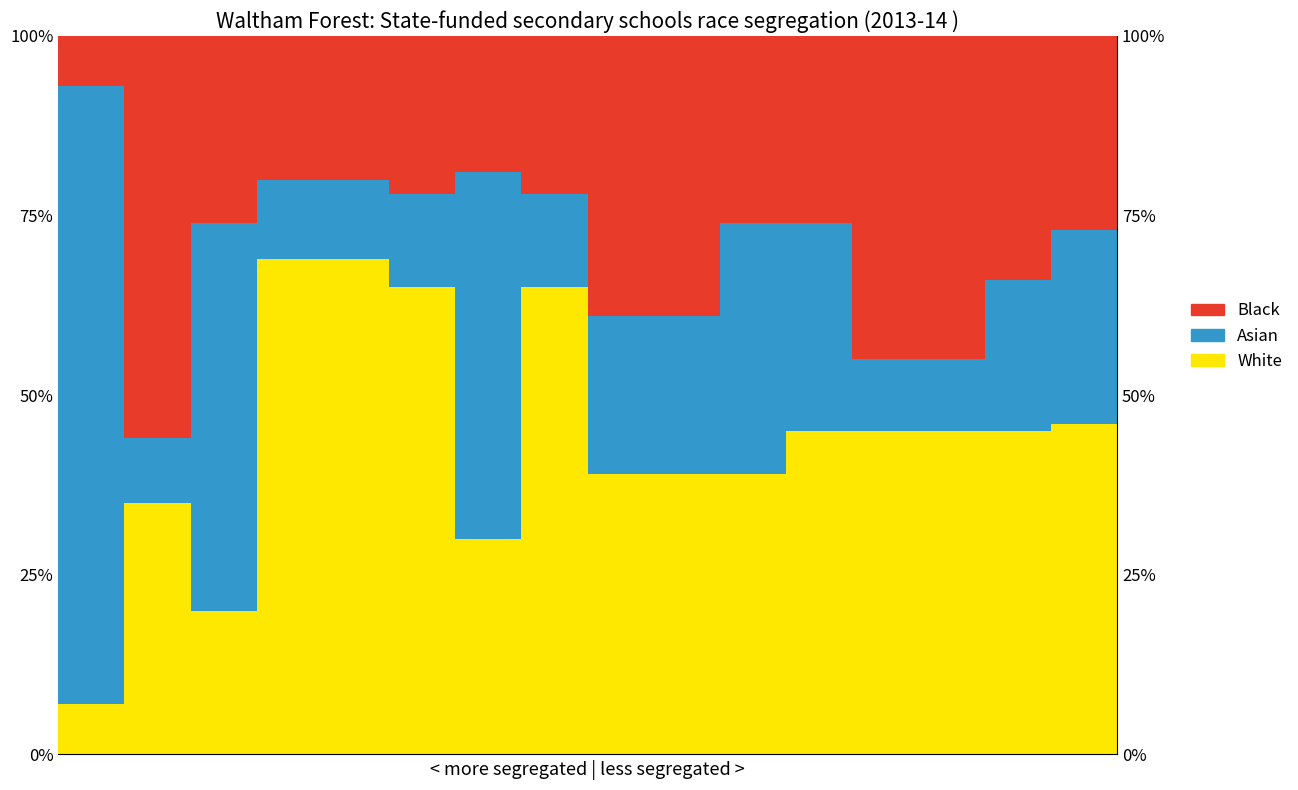

The Black series shows 0.1 at 0. True or false?

True